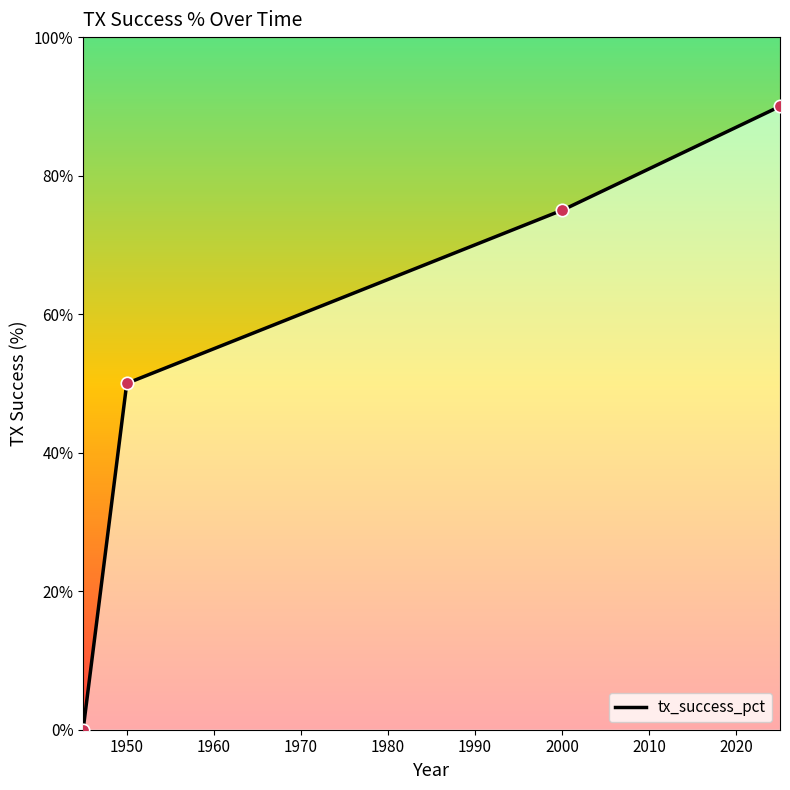

Between 2000 and 1950, which is larger?

2000